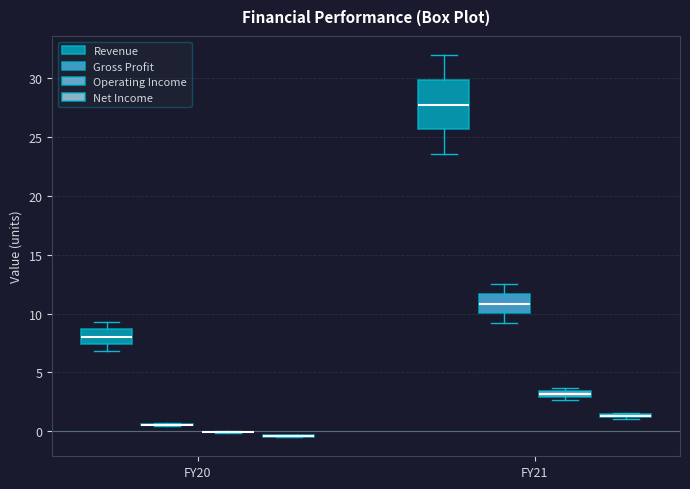

Where is the upper edge of the box for FY20 (Revenue) on the y-axis? The values are not printed on the chart, so give them approximately, as read against the axis.

8.5